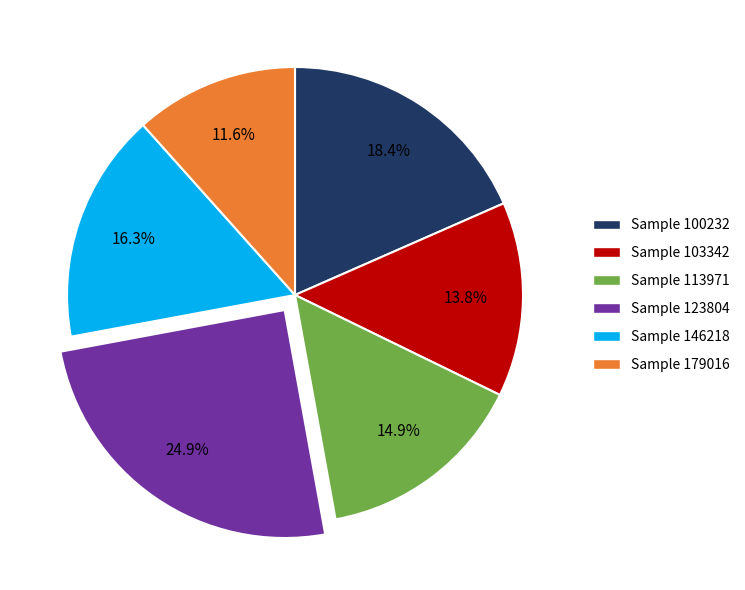

Is there a majority slice in this chart?

No